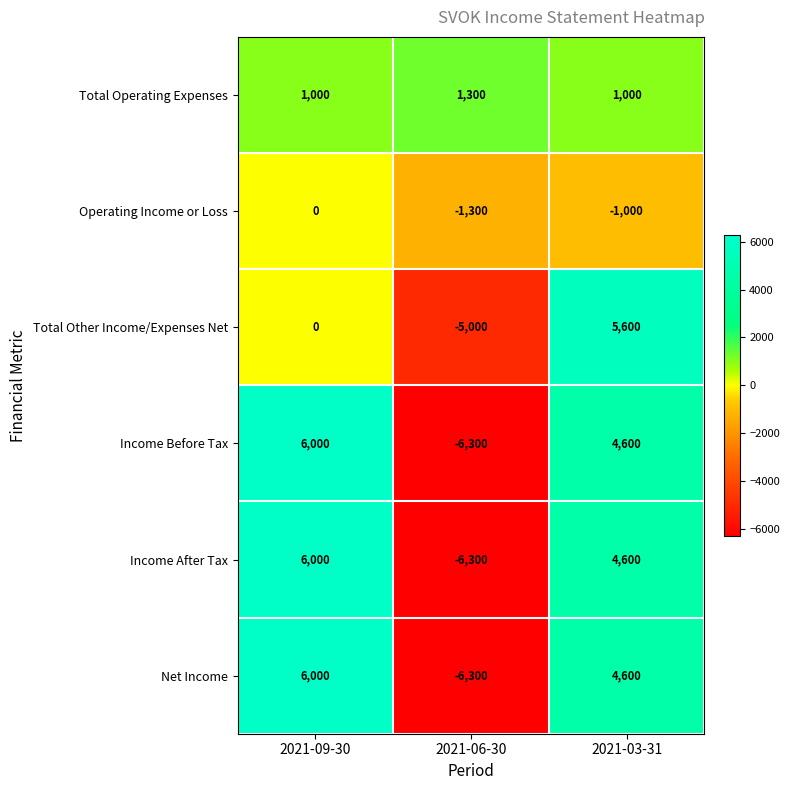

Reading right to left, transcribe all the data shown in this chart.

Total Operating Expenses: 2021-03-31=1000	2021-06-30=1300	2021-09-30=1000
Operating Income or Loss: 2021-03-31=-1000	2021-06-30=-1300	2021-09-30=0
Total Other Income/Expenses Net: 2021-03-31=5600	2021-06-30=-5000	2021-09-30=0
Income Before Tax: 2021-03-31=4600	2021-06-30=-6300	2021-09-30=6000
Income After Tax: 2021-03-31=4600	2021-06-30=-6300	2021-09-30=6000
Net Income: 2021-03-31=4600	2021-06-30=-6300	2021-09-30=6000